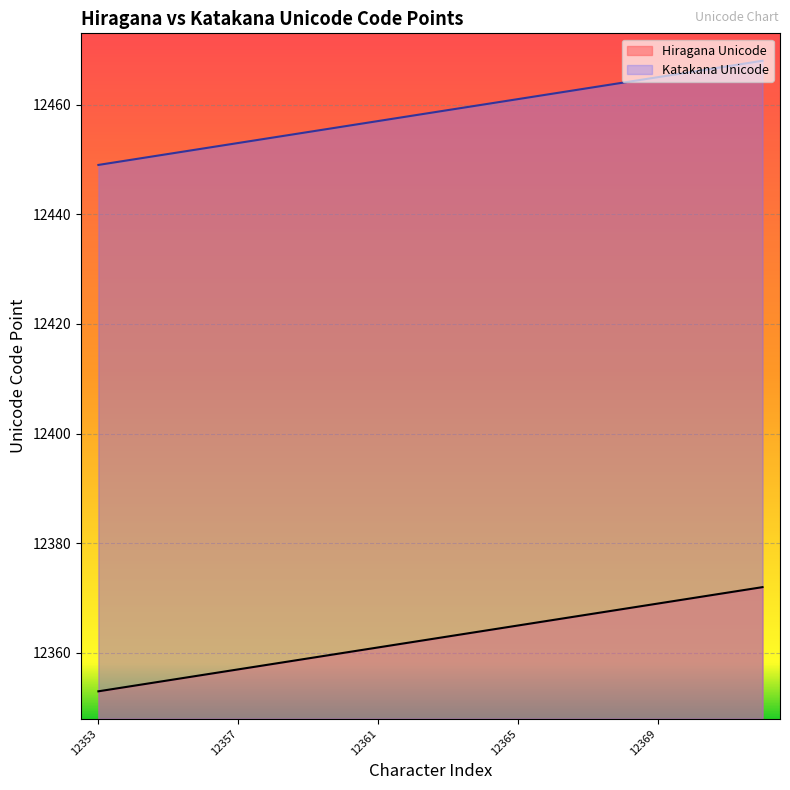

True or false: Hiragana Unicode has more than 1 interior local peaks.

False